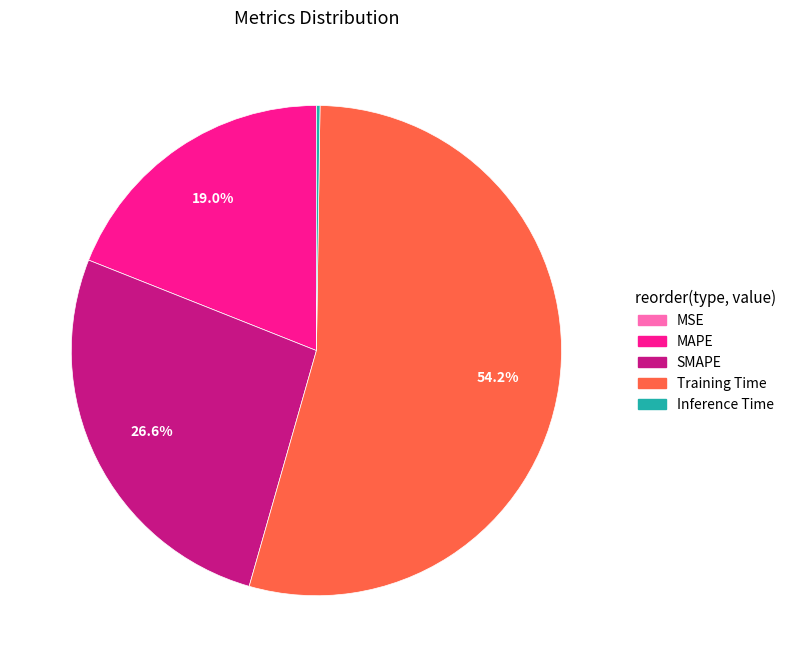

Does Training Time account for over 50% of the chart?

Yes